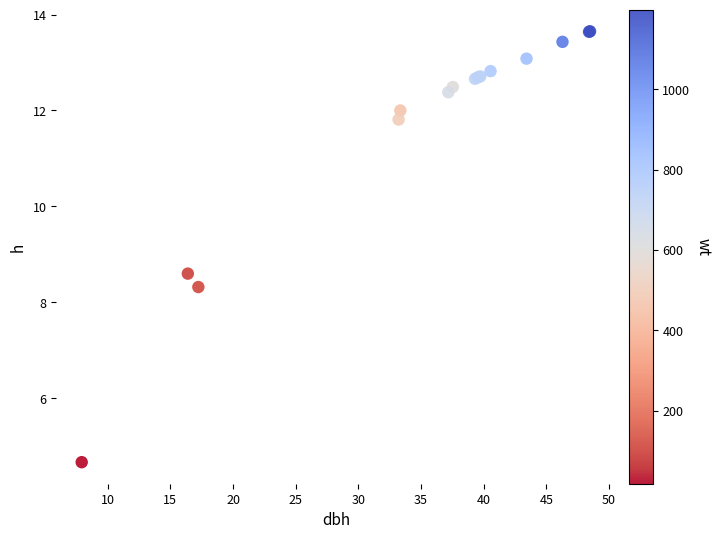

What Y value in the scatter plot is closest to 9?

8.6